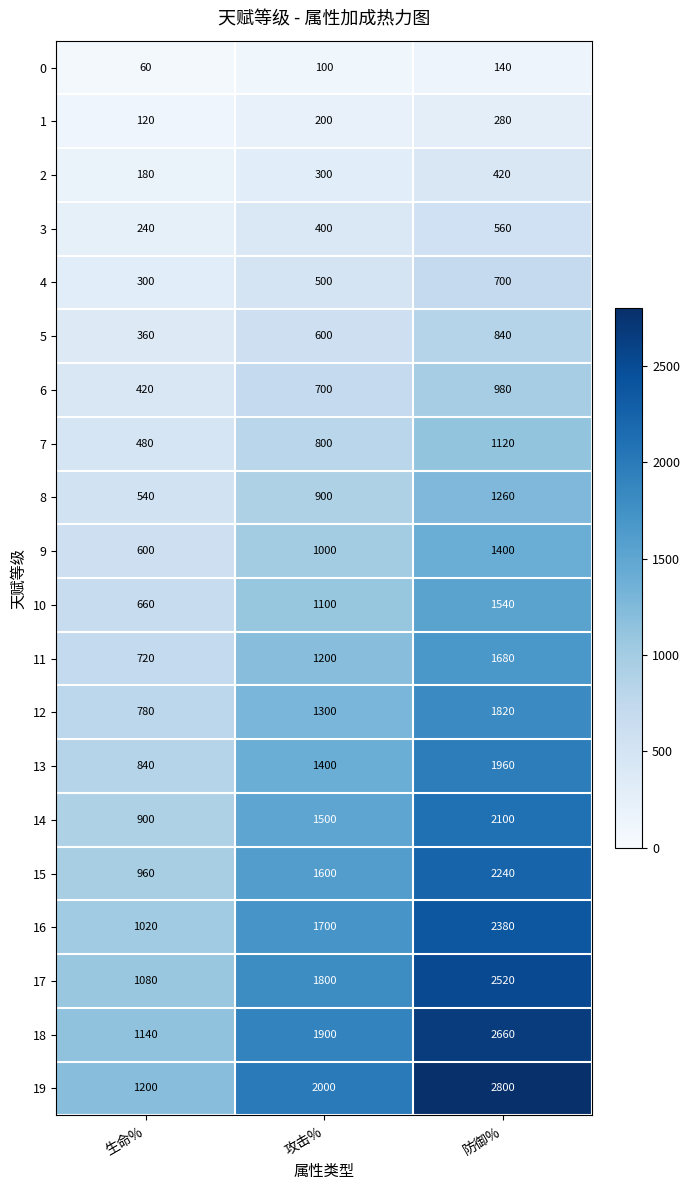

What is the sum of the 6 values at 生命% and 攻击%?

1120